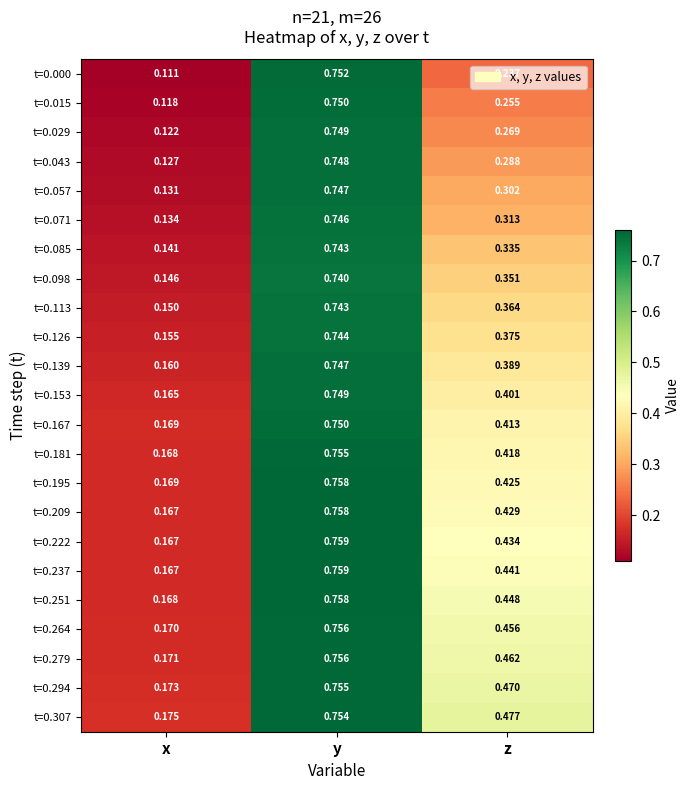

At which label is t=0.000 closest to 0?

x